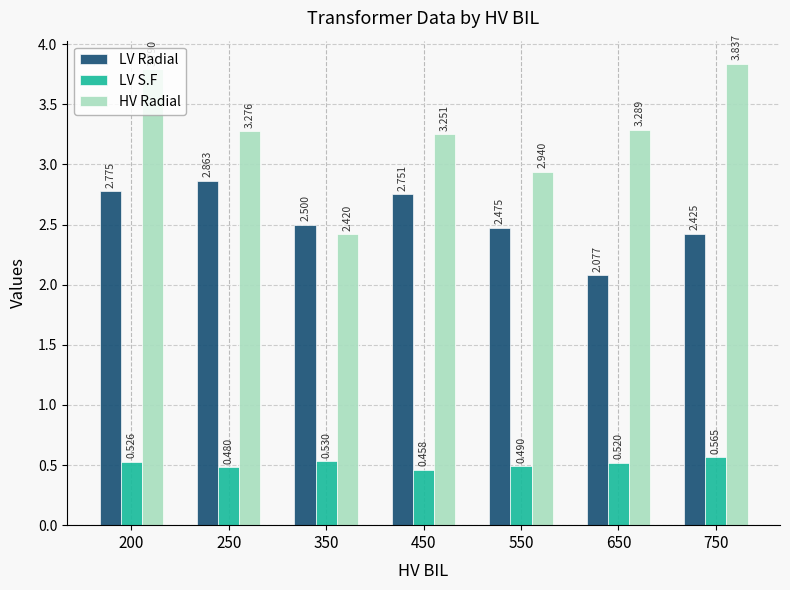

Which series has the largest range (max minus min)?

HV Radial